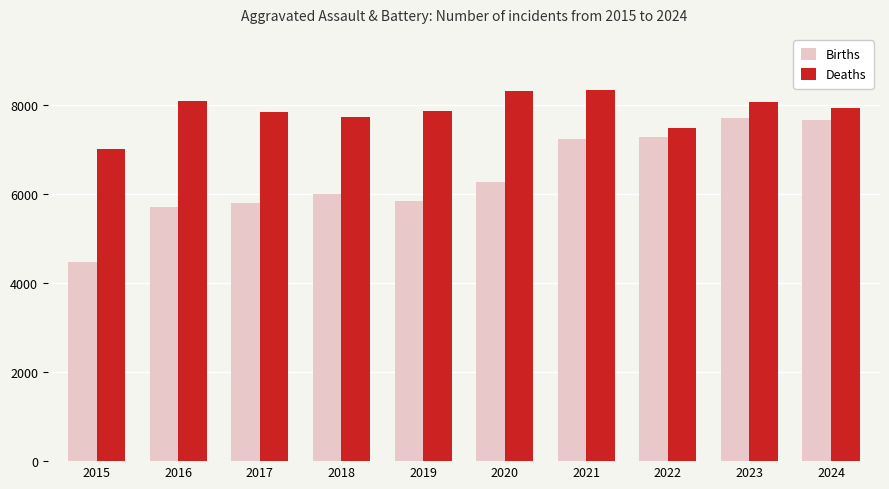

What is the maximum value shown in the chart?

8347